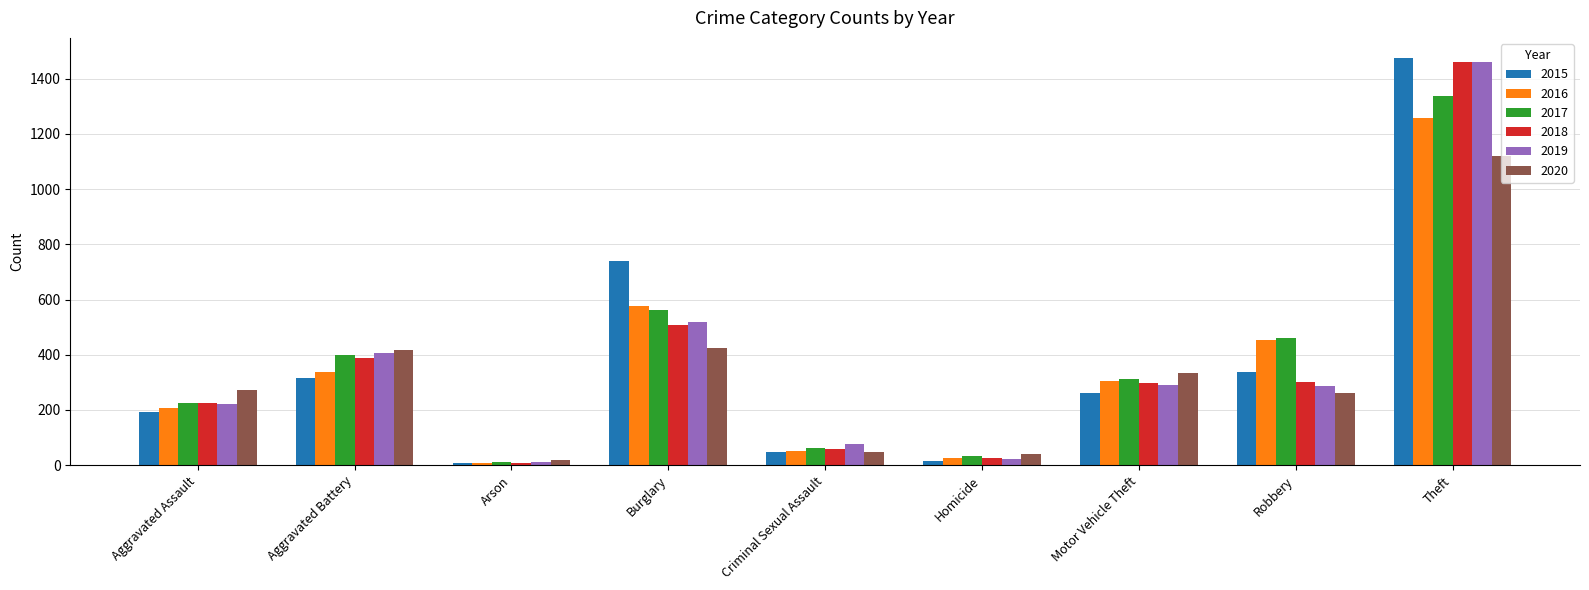

How many data points does each series have?

9